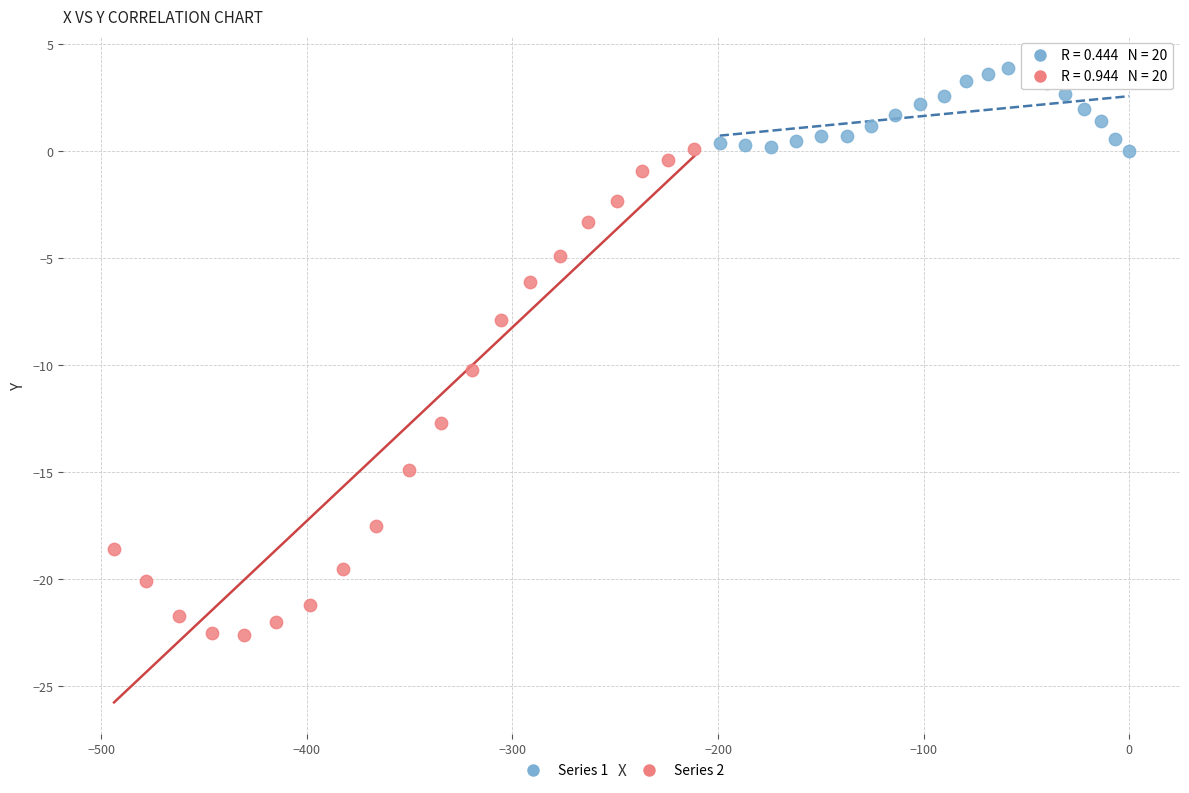

Which series has the widest spread of Y values?

Series 2